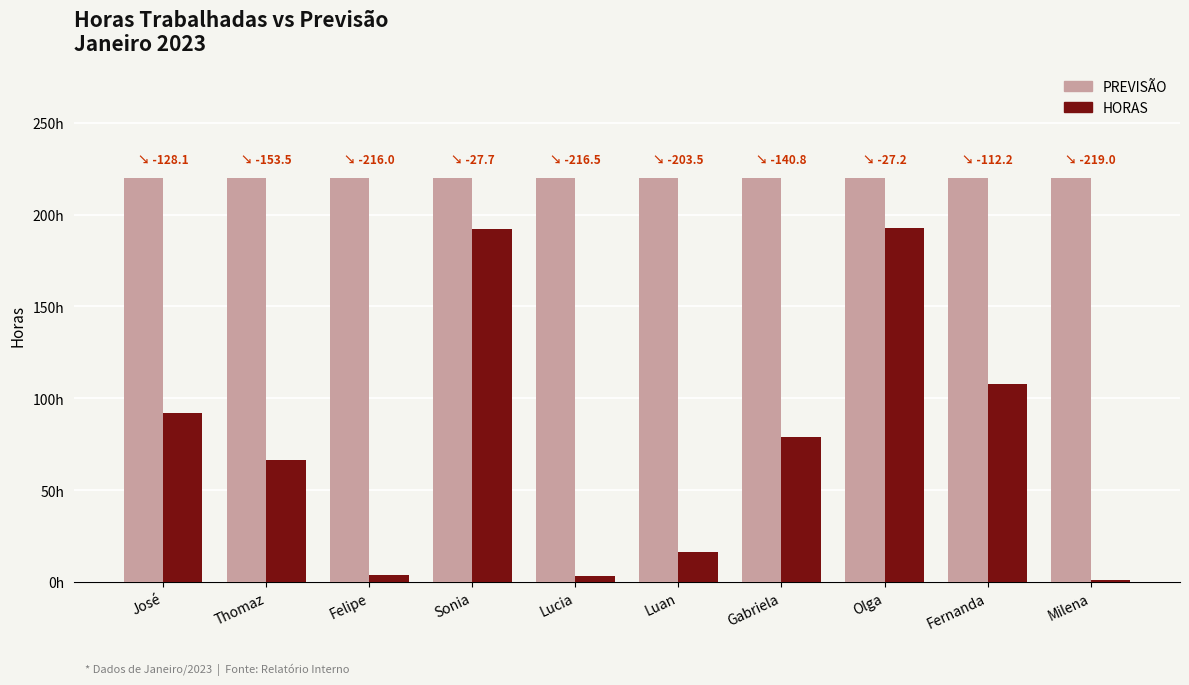

Does the chart contain stacked bars?

No